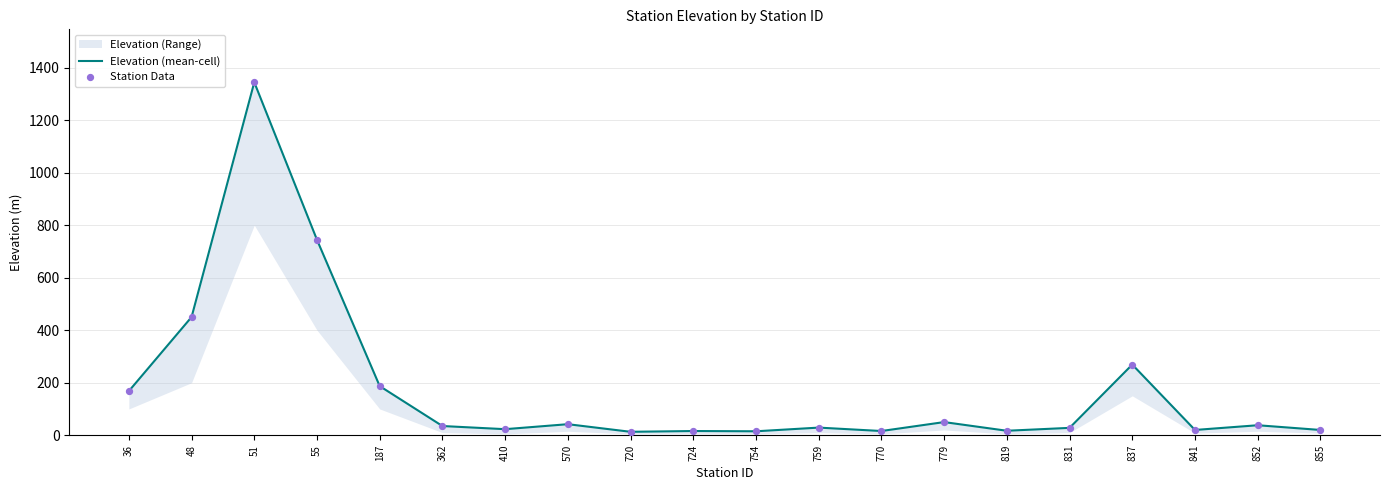

Which series has the largest Y range (max minus min)?

Elevation (mean-cell)